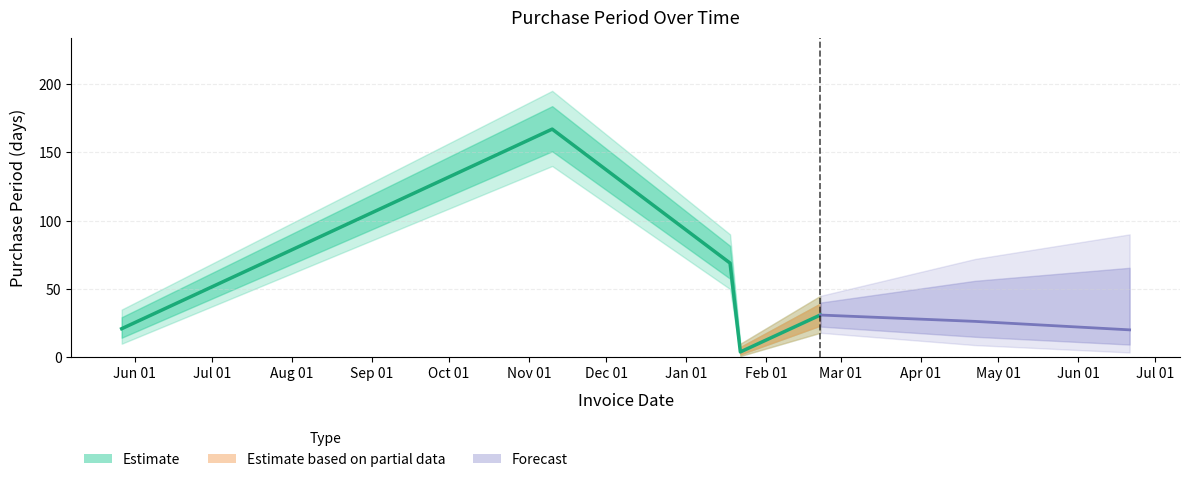

What is the value of the 3rd point from the left?

69